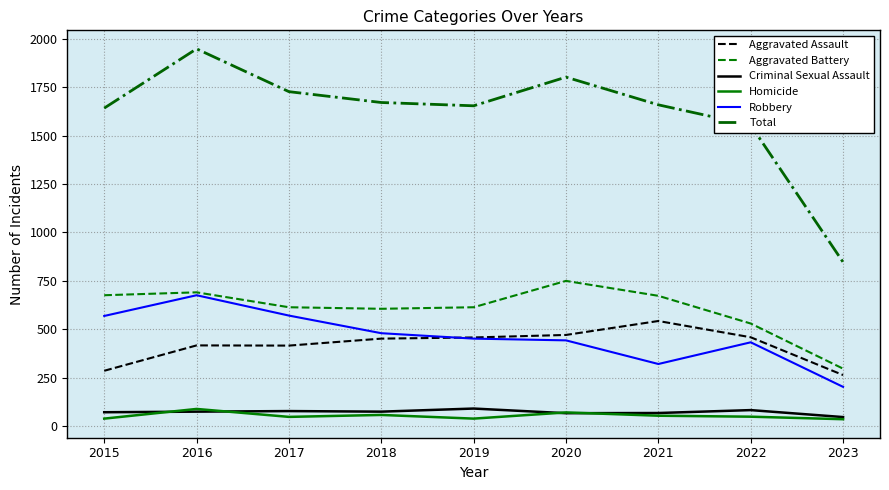

True or false: Aggravated Assault and Total cross at least once.

False